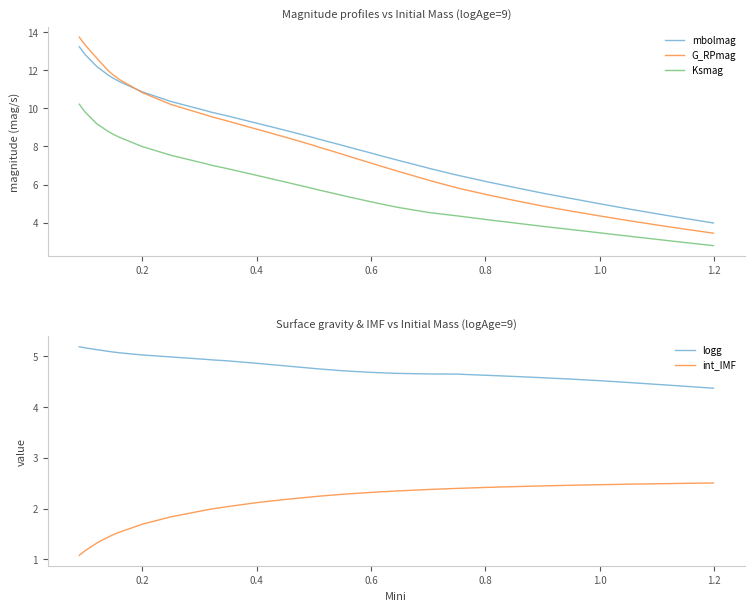

True or false: int_IMF has more than 1 interior local peaks.

False